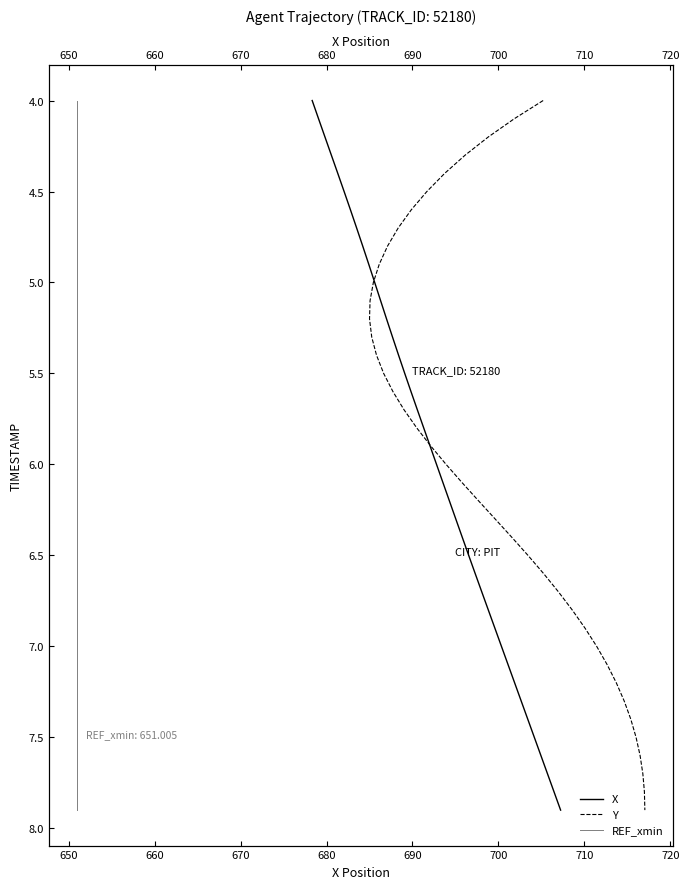

What is the value of the X point at the 38th from the left?

7.7